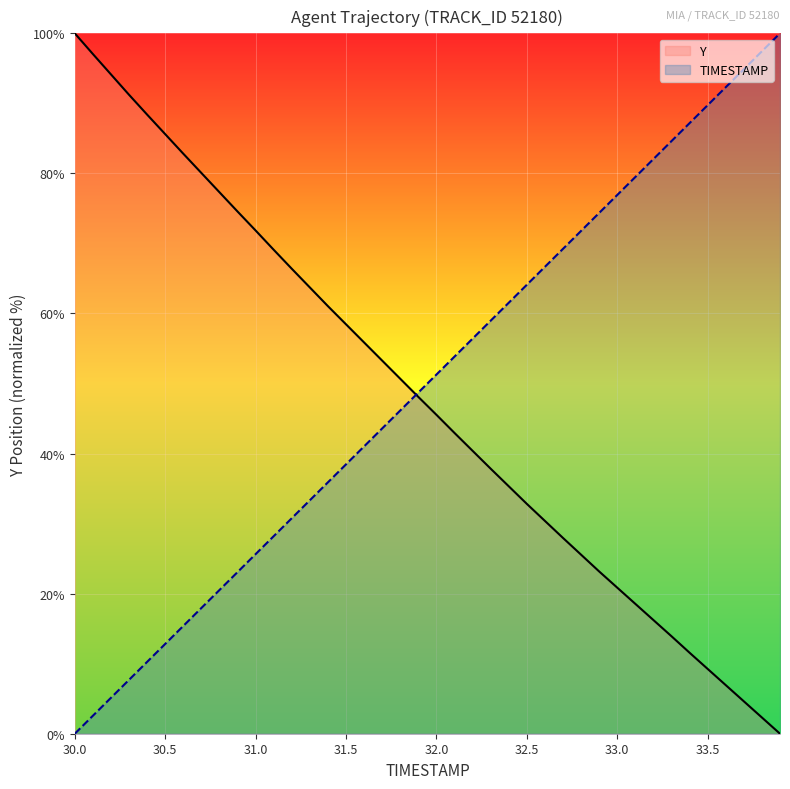

What is the value of the Y point at the 28th from the left?

28.0